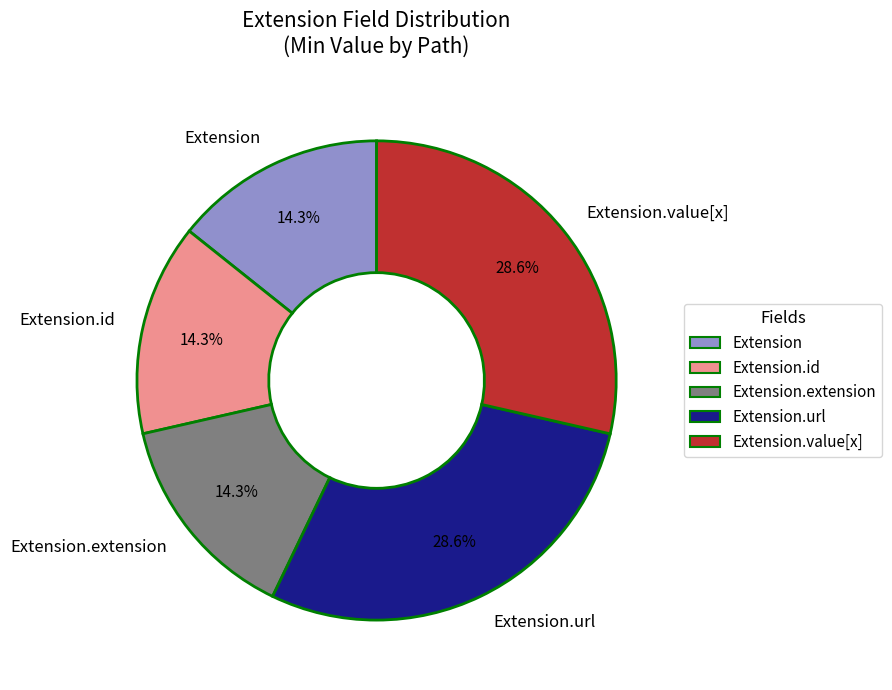

To the nearest percent, what percentage of the pie is Extension.url?

29%